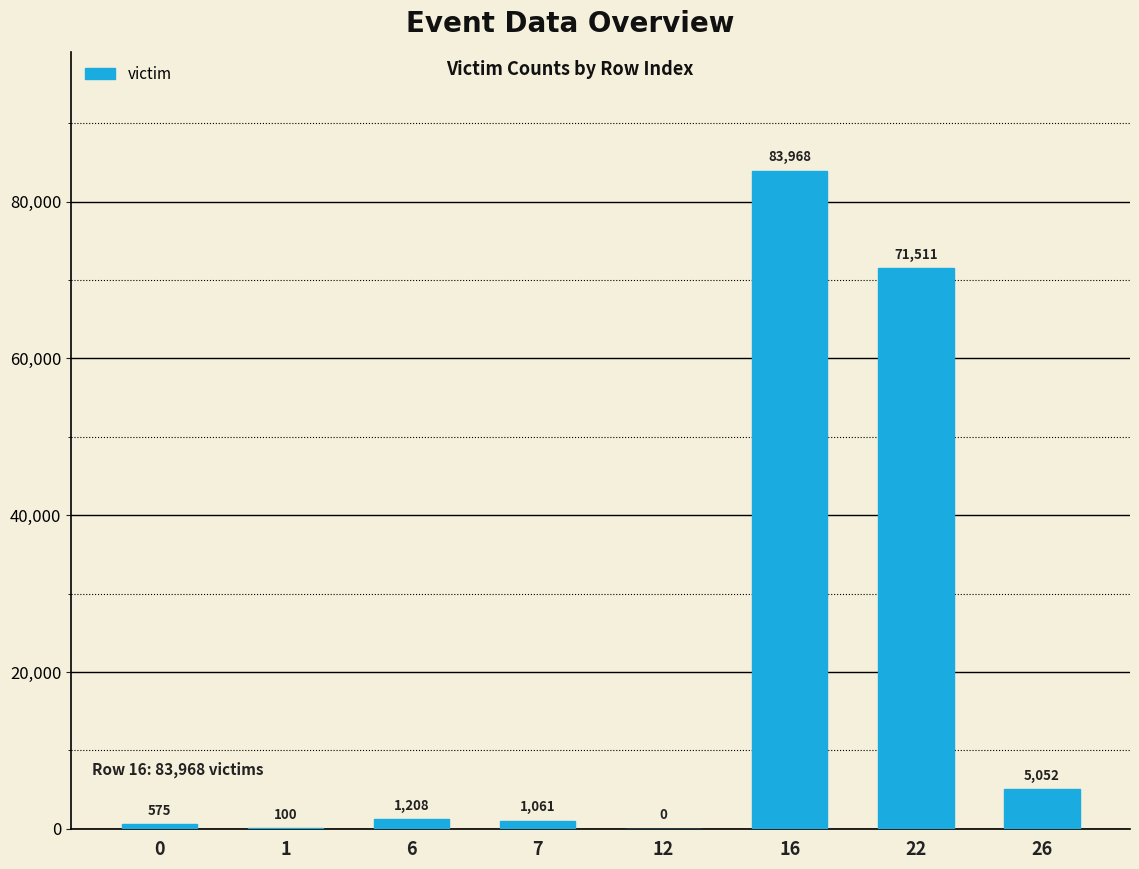

Are the bars horizontal?

No